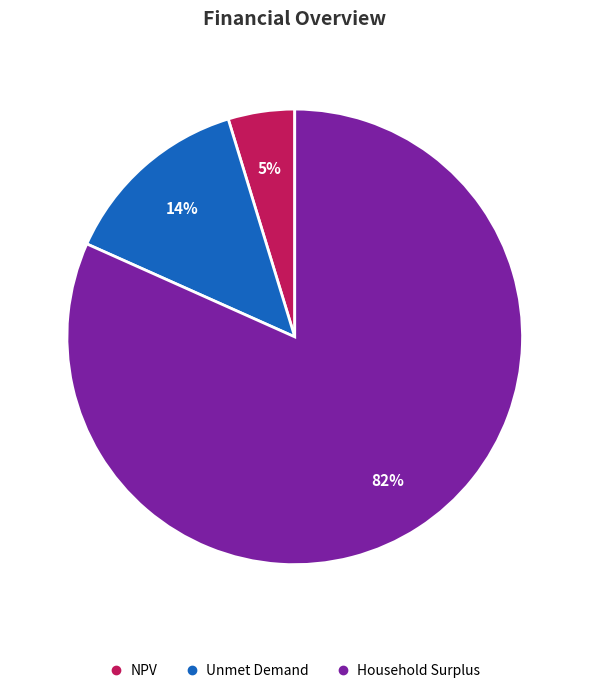

To the nearest percent, what is the combined percentage of Household Surplus and NPV?

86%